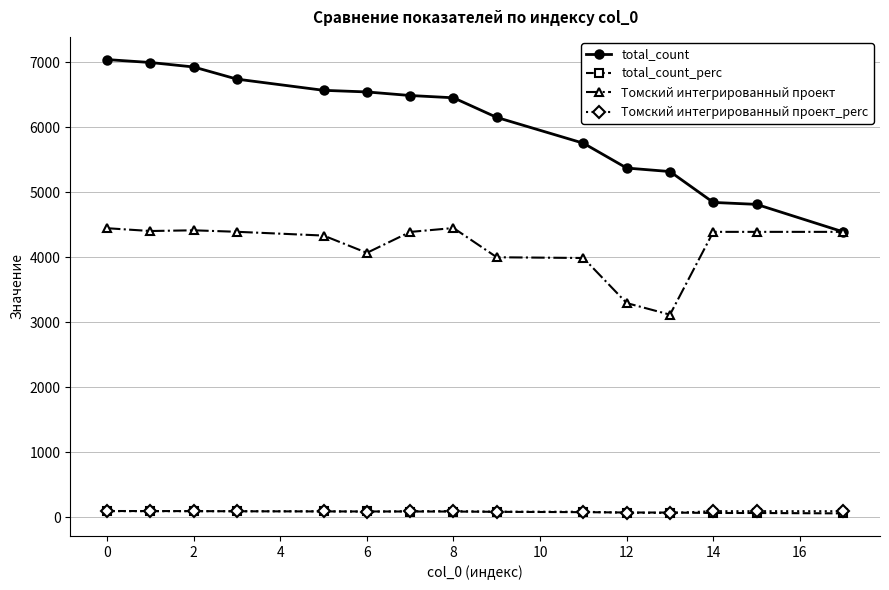

Which series has the largest total across all categories?

total_count